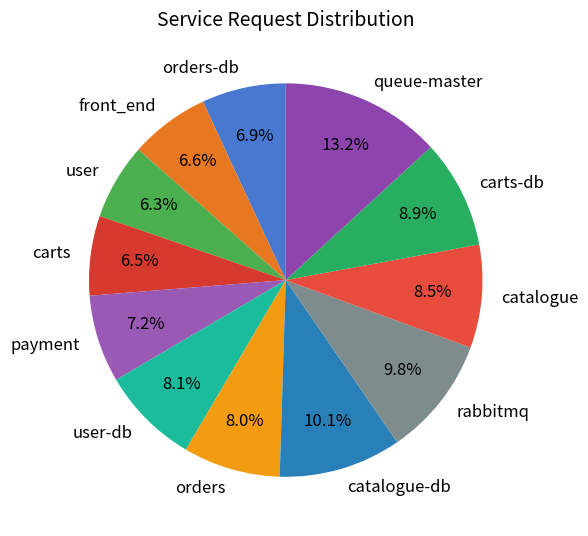

How many slices are in this pie chart?

12